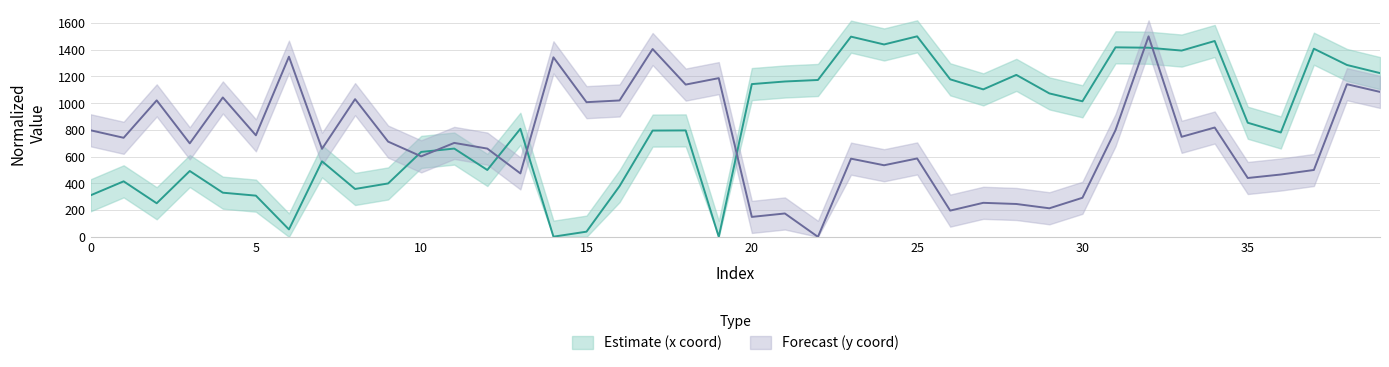

True or false: x and y cross at least once.

True